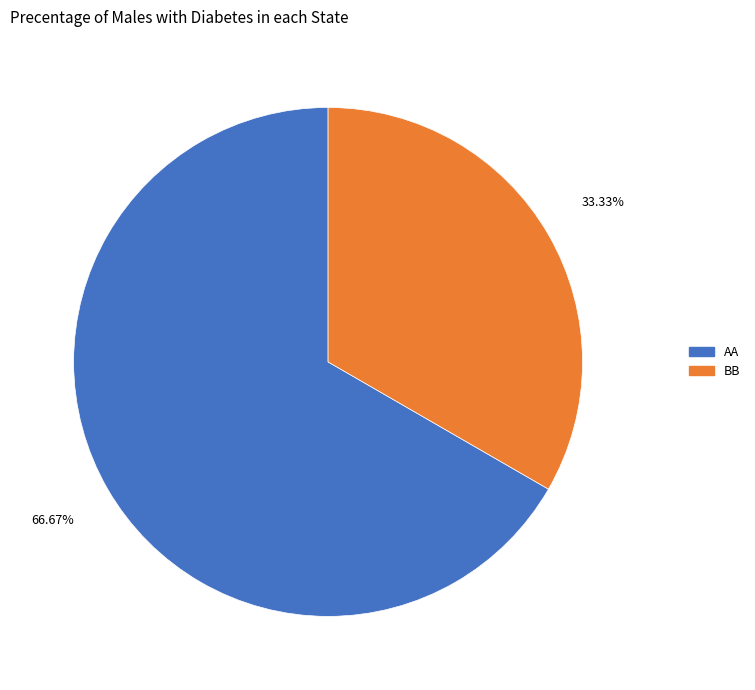

Does any single category account for the majority?

Yes